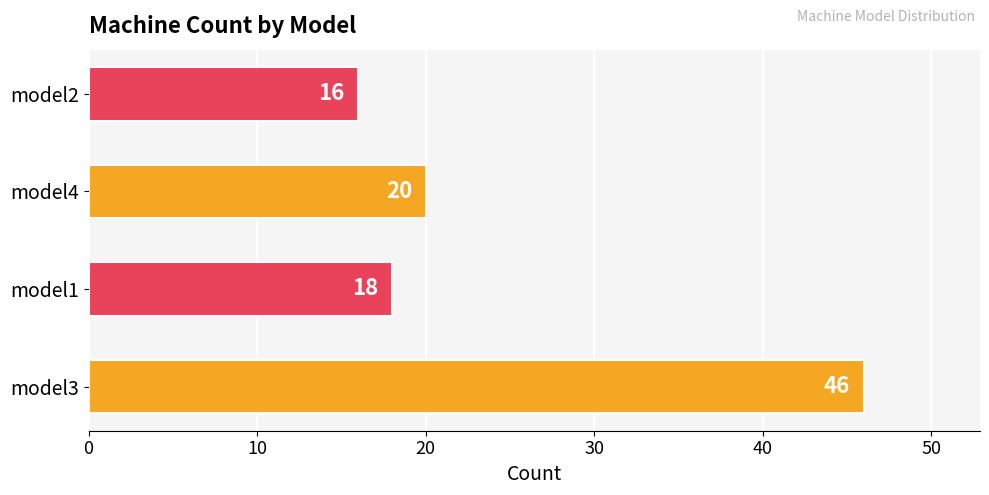

What is the difference between the maximum and minimum values?

30